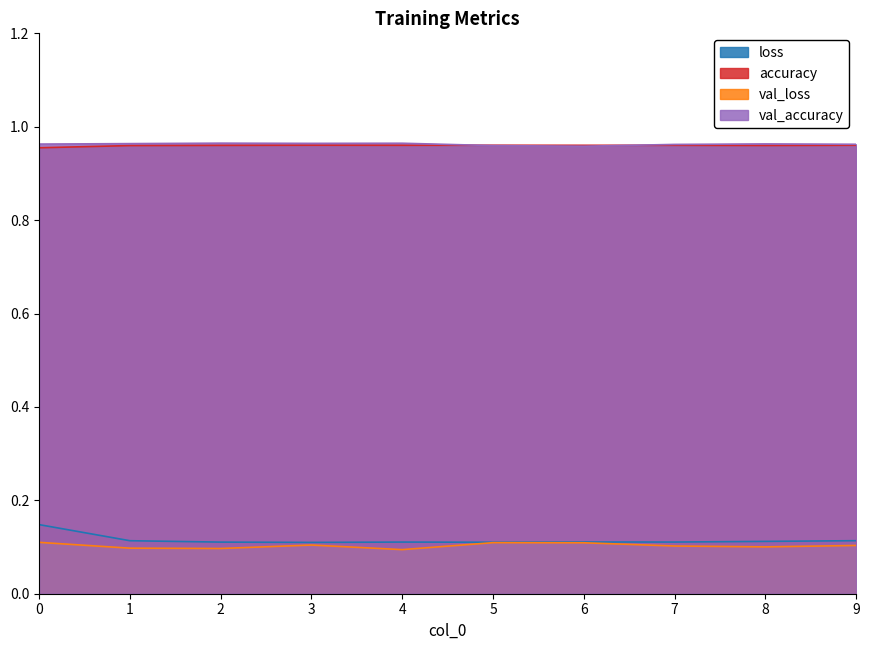

In val_loss, how many points are higher than both neighbors (excluding endpoints)?

2